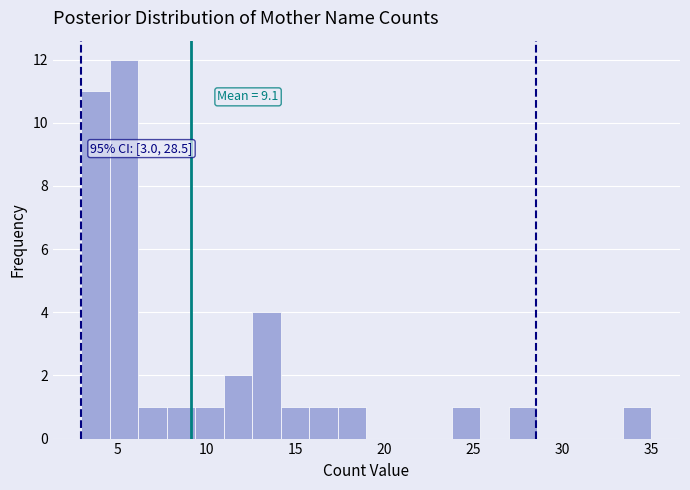

Read against the x-axis, roughly where is the centre of the tallest bar?

5.5